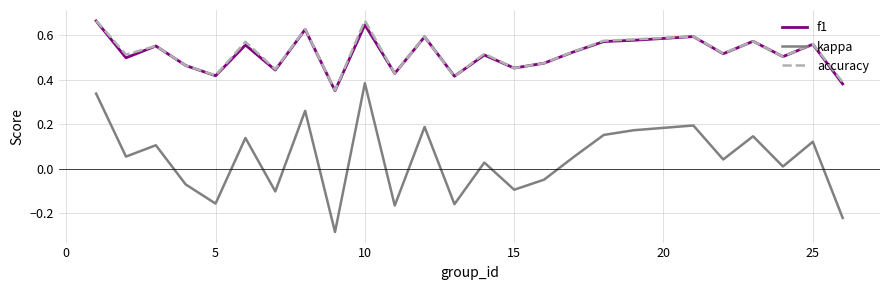

True or false: f1 and kappa cross at least once.

False